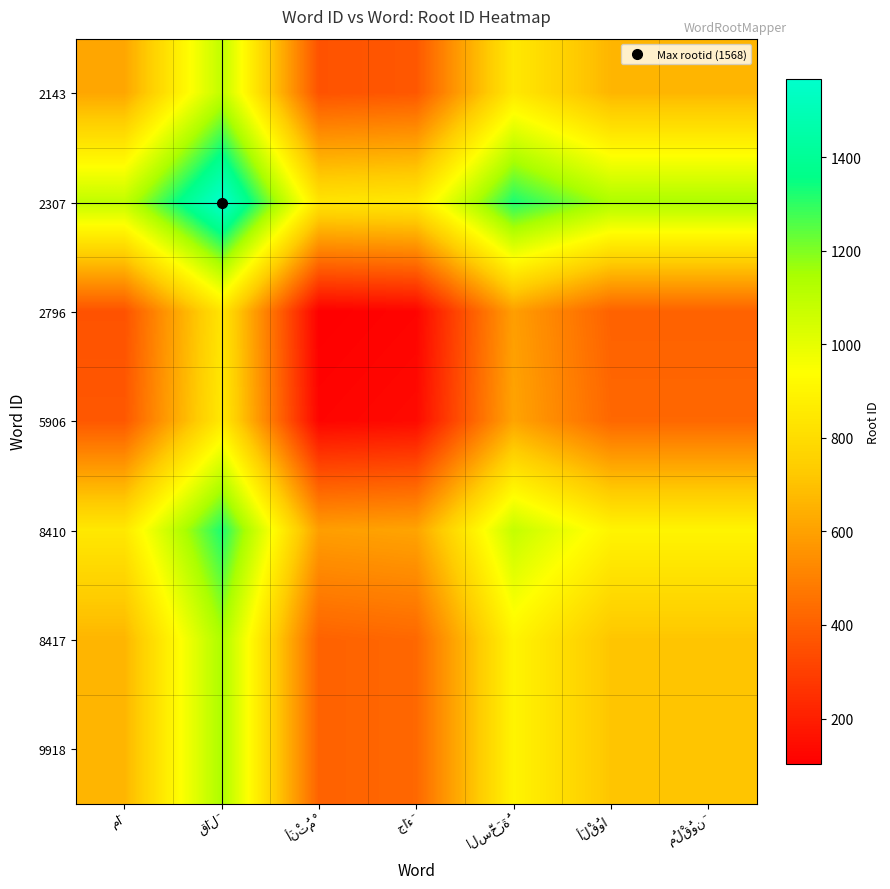

At which category is the sum across all series the highest?

قَالَ